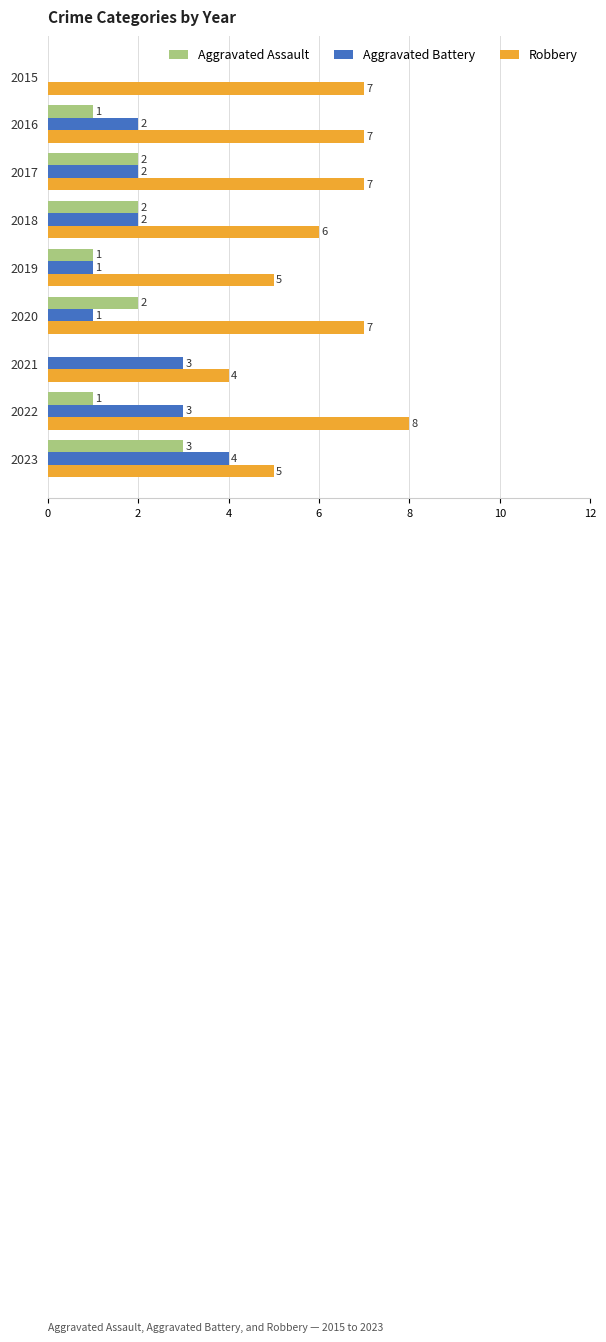

What is the sum of all Aggravated Battery values?

18